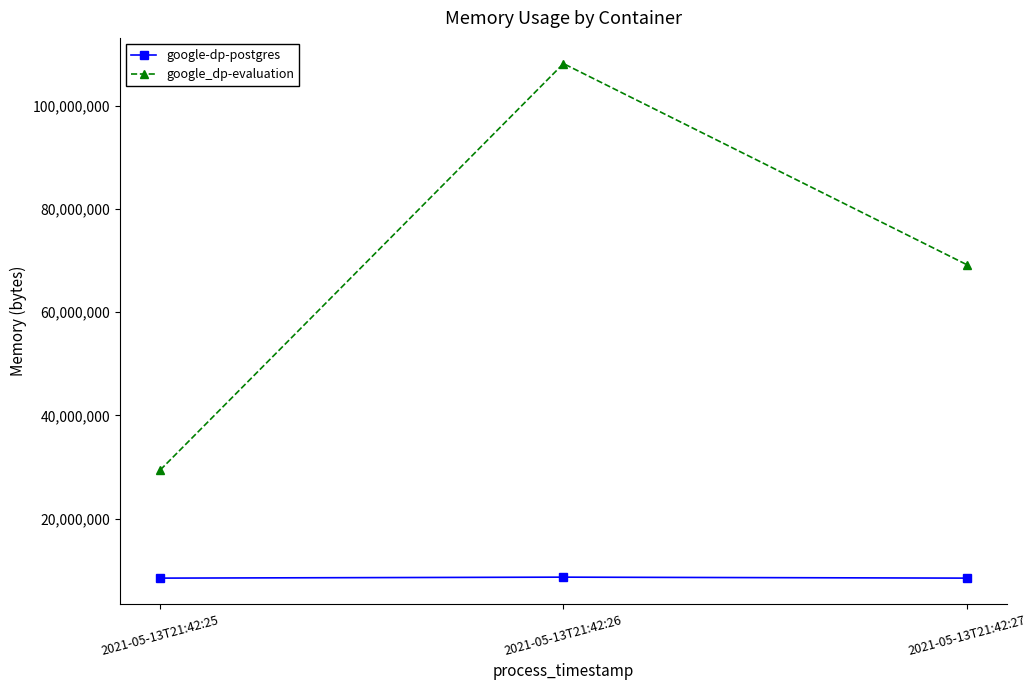

Does the chart display data point markers on the line(s)?

Yes